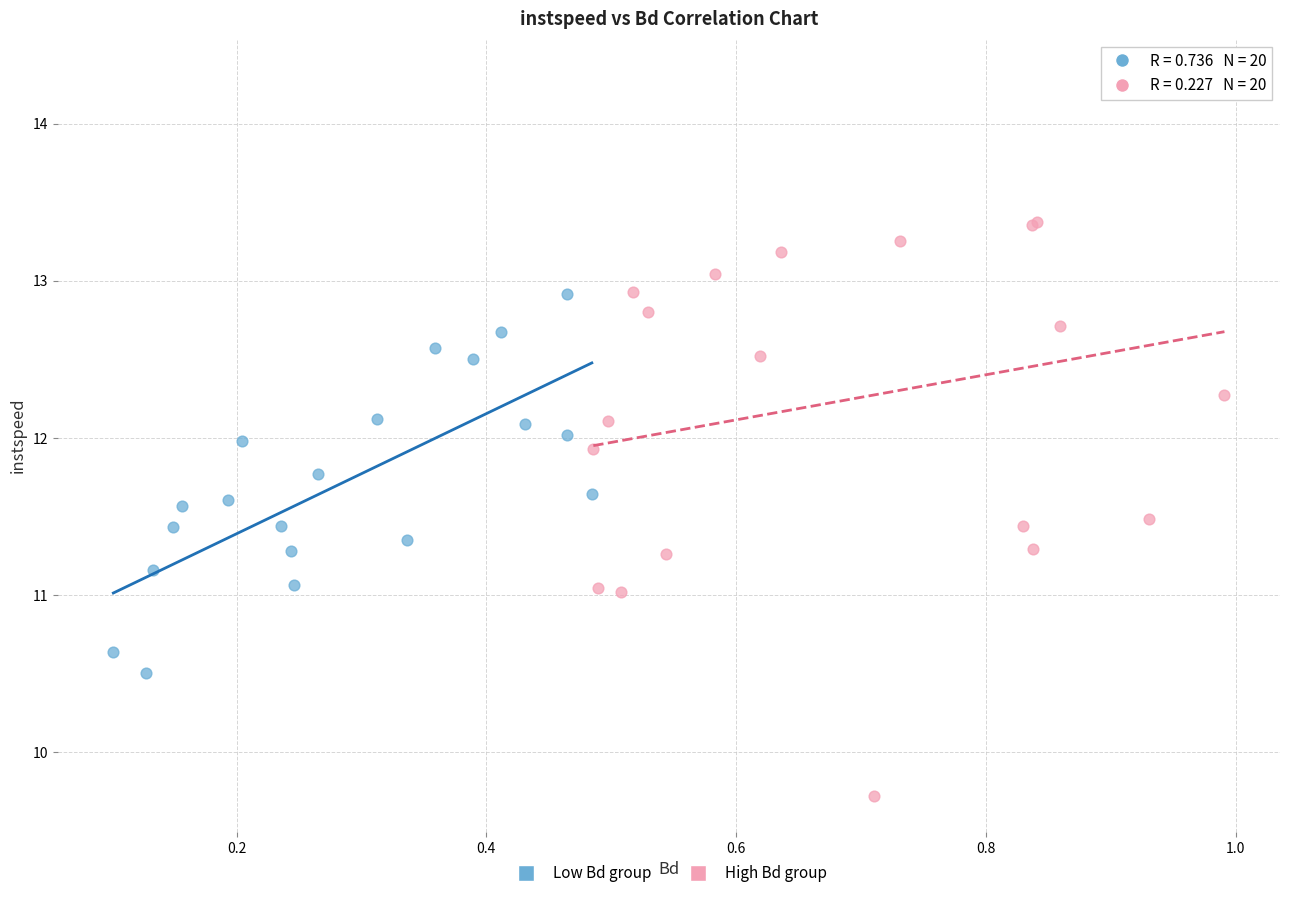

Which series contains the lowest Y value?

High Bd group